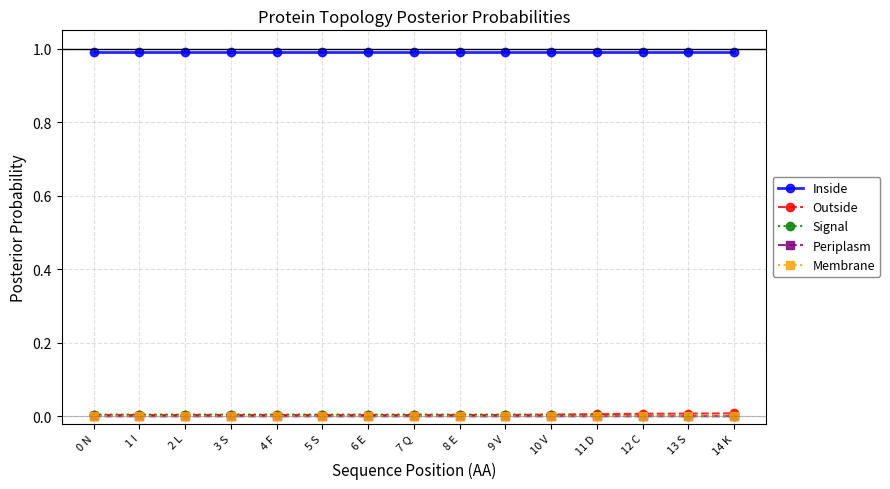

Is the value of Membrane at 8 E greater than the value of Inside at 4 F?

No